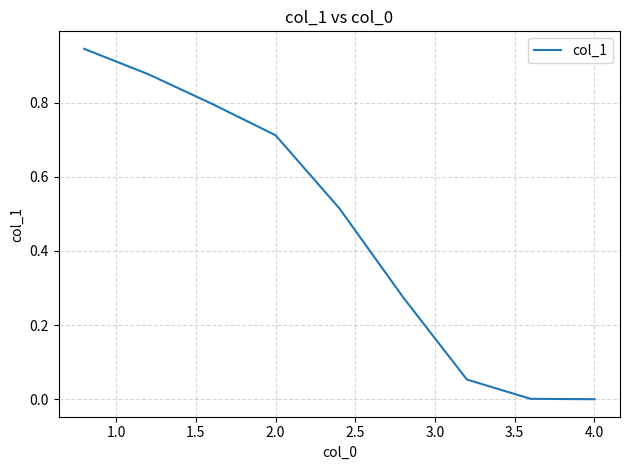

True or false: there are more than 0 points higher than both neighbors.

False